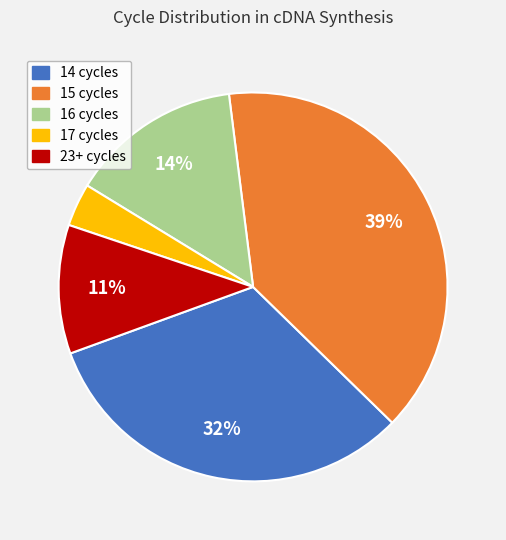

Count the number of slices in the pie.

5